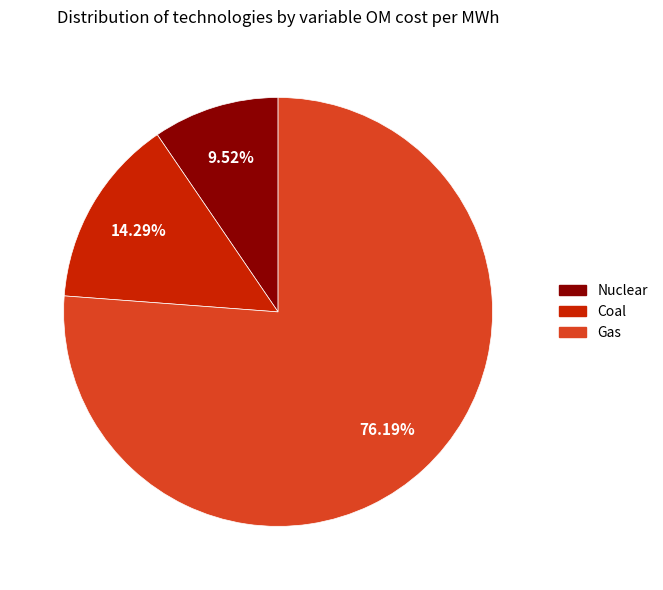

Is there any slice that represents more than half of the pie?

Yes